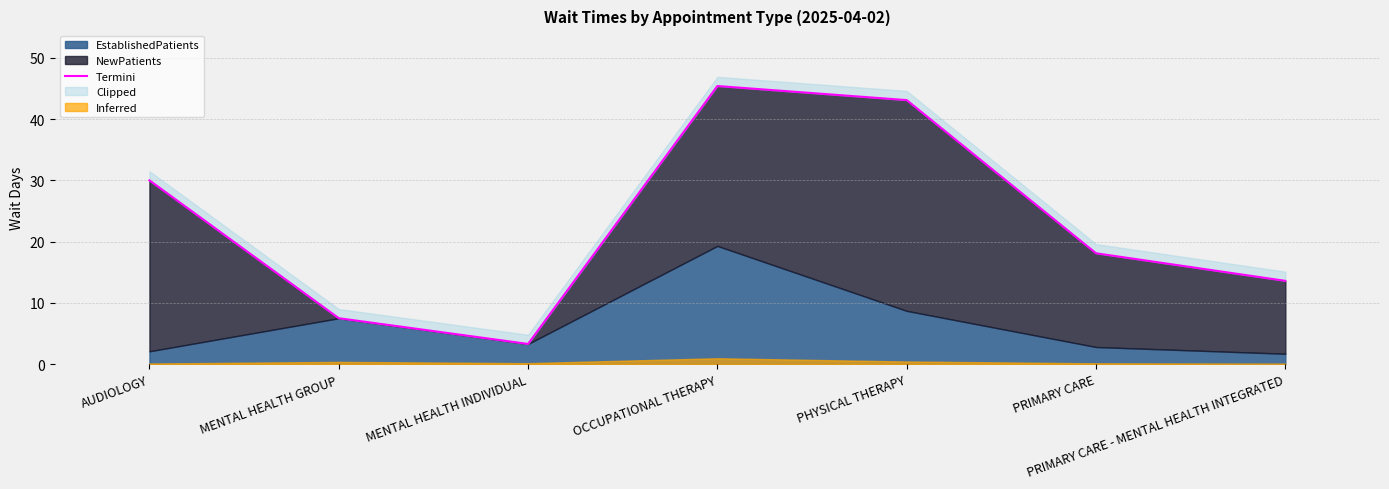

Which has a higher value, AUDIOLOGY or PHYSICAL THERAPY?

PHYSICAL THERAPY